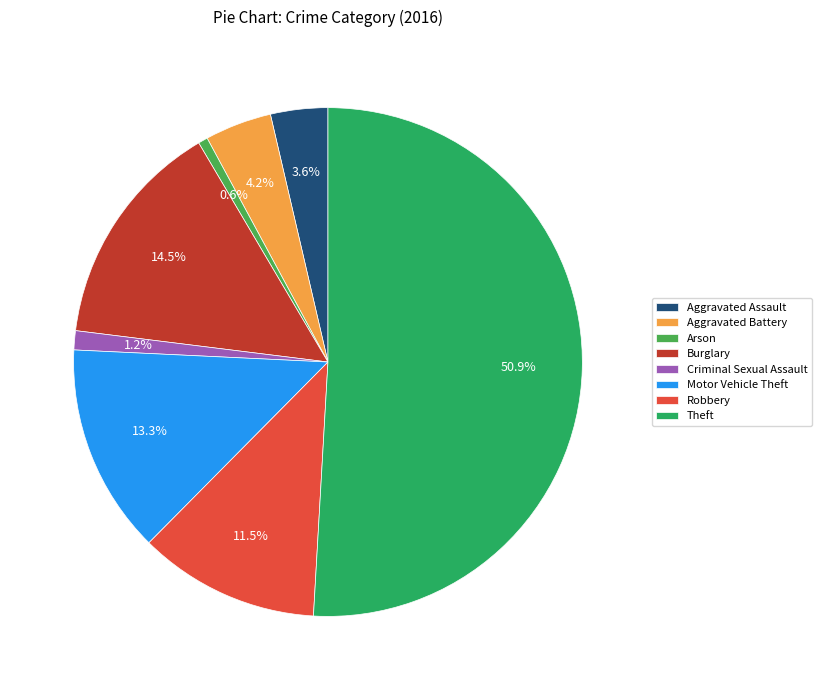

Which category accounts for the majority?

Theft